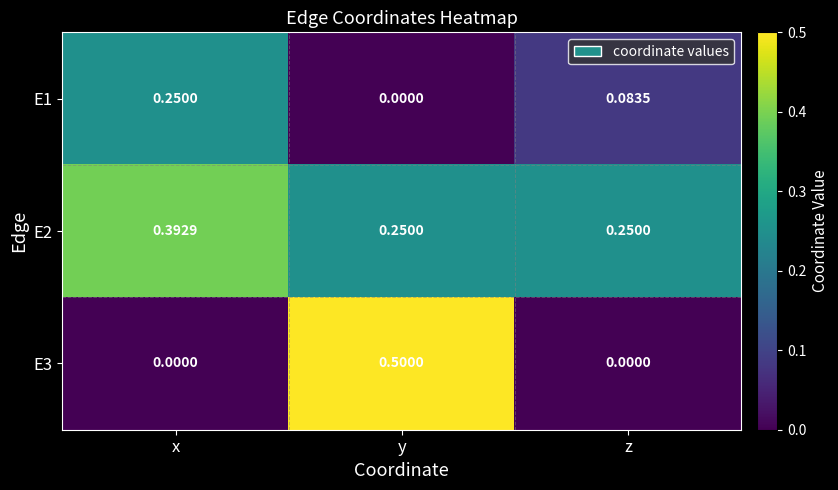

Where is E1 nearest to the value 0?

y